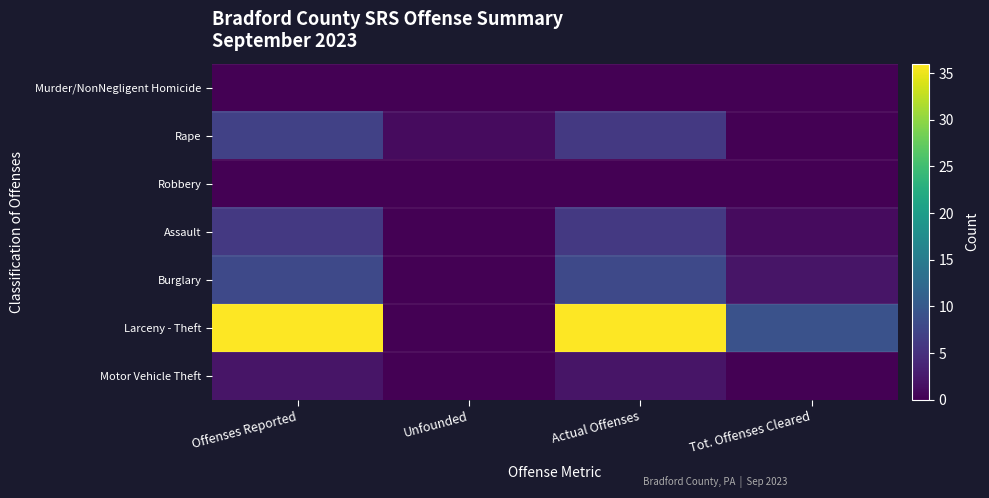

What is the total value across all series at Unfounded?

1